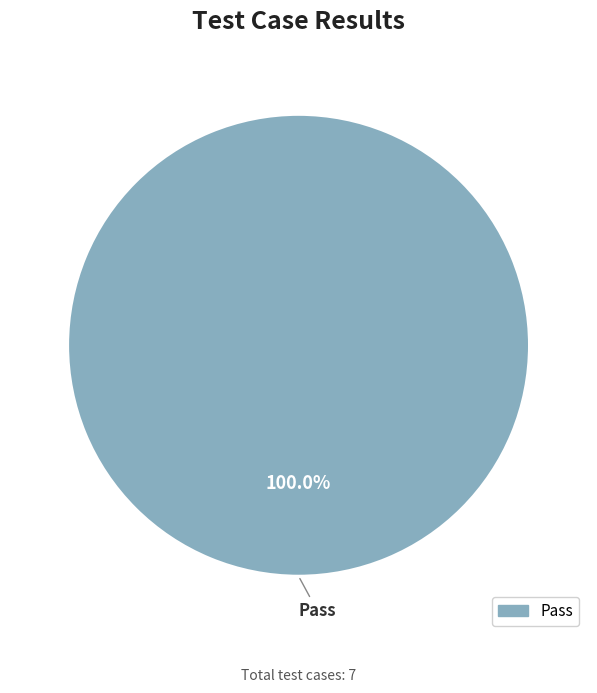

Rank the categories by value from highest to lowest.

Pass